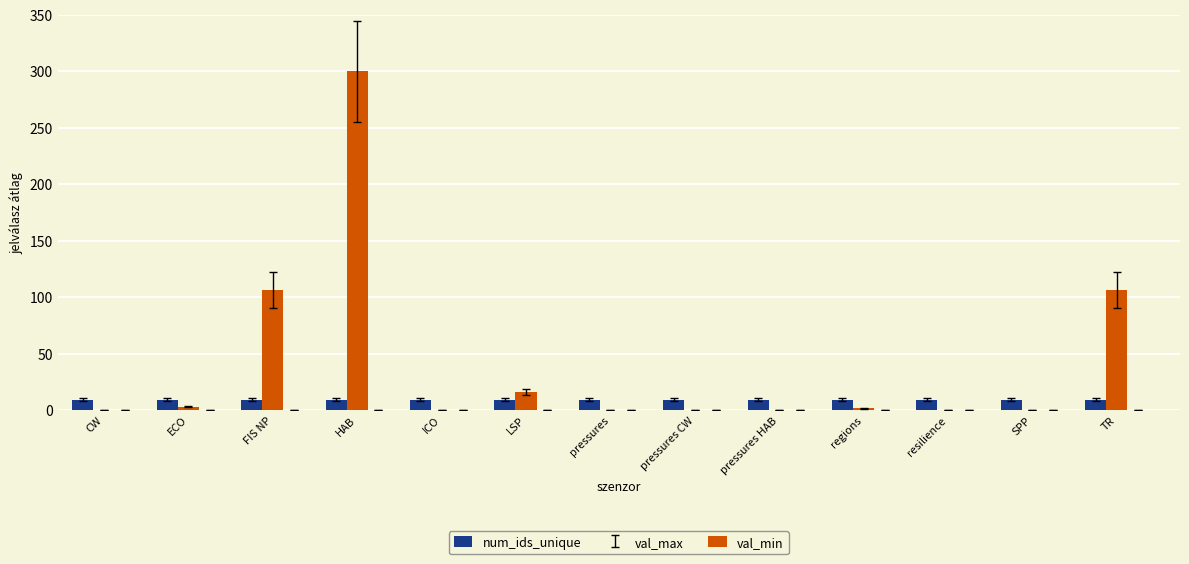

Which series has the largest range (max minus min)?

val_max